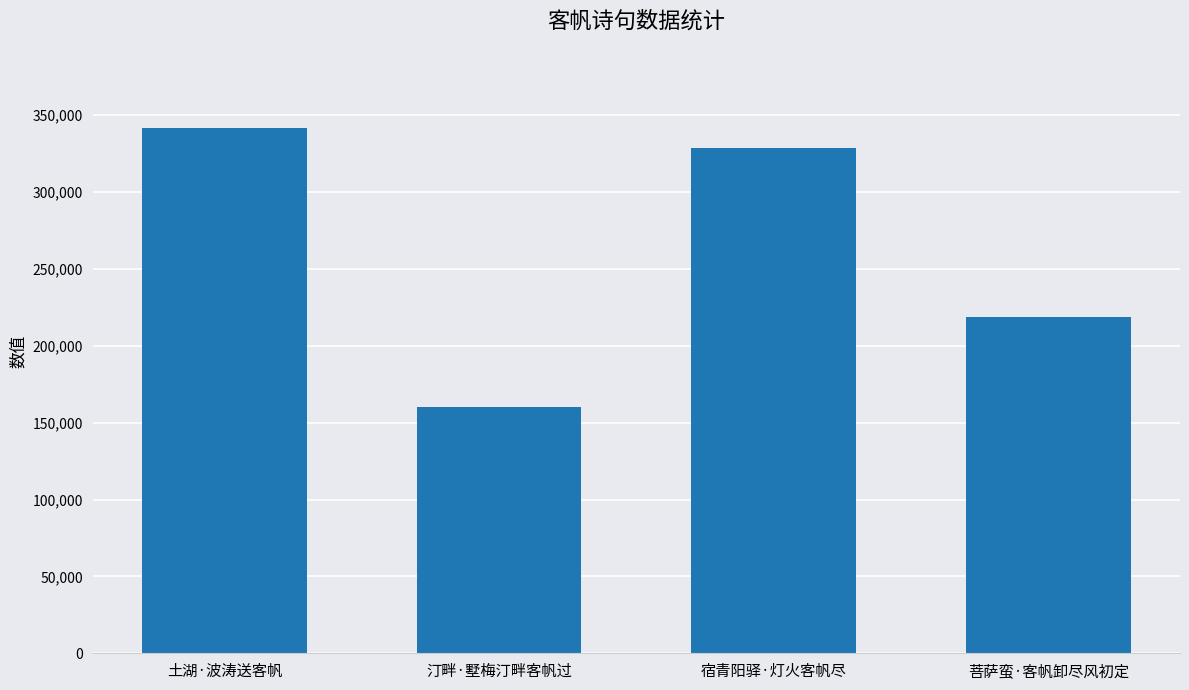

At which label is the value closest to 251029?

菩萨蛮·客帆卸尽风初定